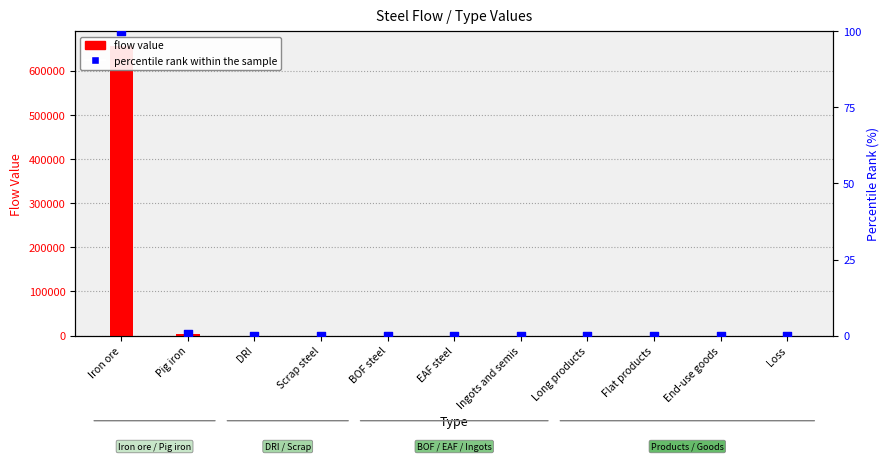

Which series has the largest total across all categories?

flow value